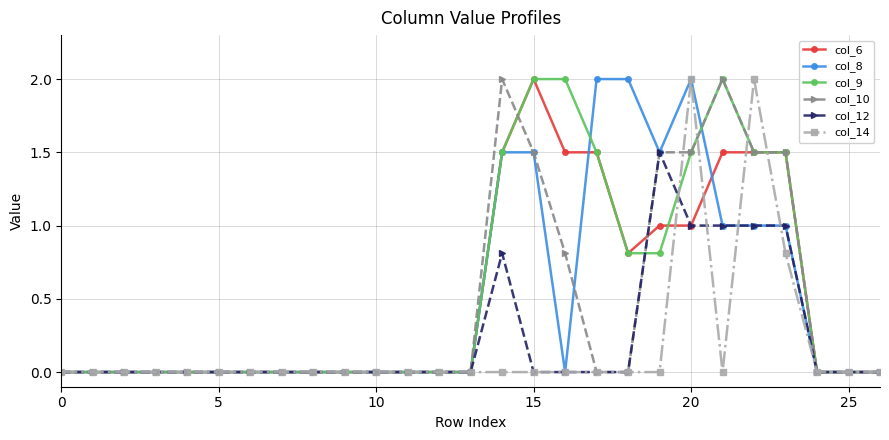

What is the sum of all col_6 values?

13.8